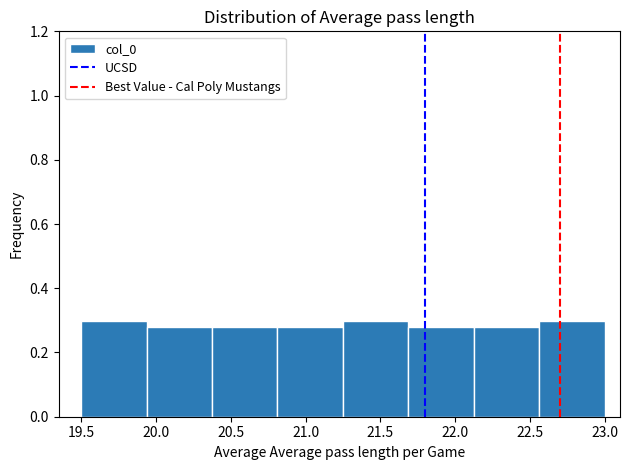

Reading left to right, transcribe this chart: for each bar, give the range it covers on the x-axis and its height. Neither the bar edges nor the heights are printed on the chart, so give them approximately, as read against the axes.

19.50 to 19.95: 0.30
19.95 to 20.40: 0.28
20.40 to 20.80: 0.28
20.80 to 21.25: 0.28
21.25 to 21.70: 0.30
21.70 to 22.15: 0.28
22.15 to 22.55: 0.28
22.55 to 23.00: 0.30